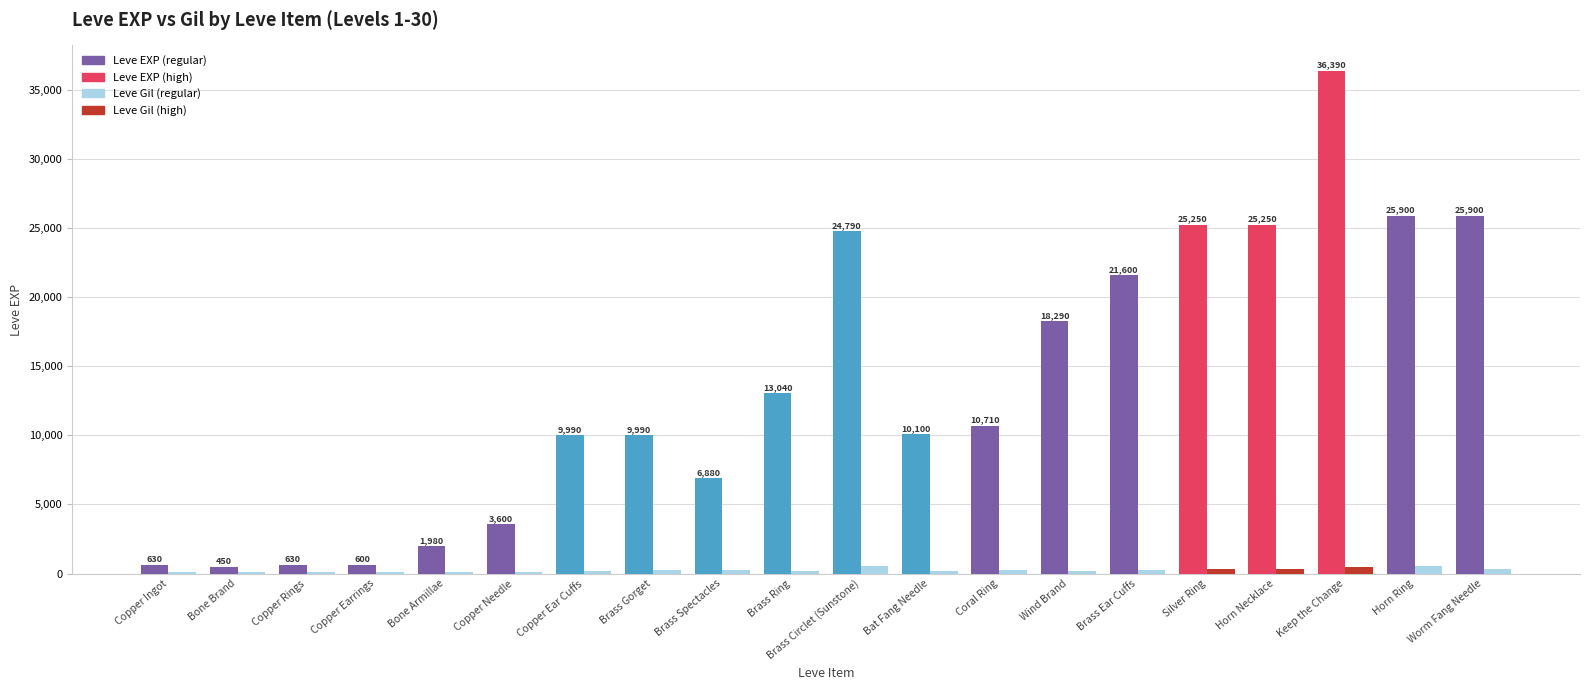

What is the total value across all series at Horn Necklace?

25548